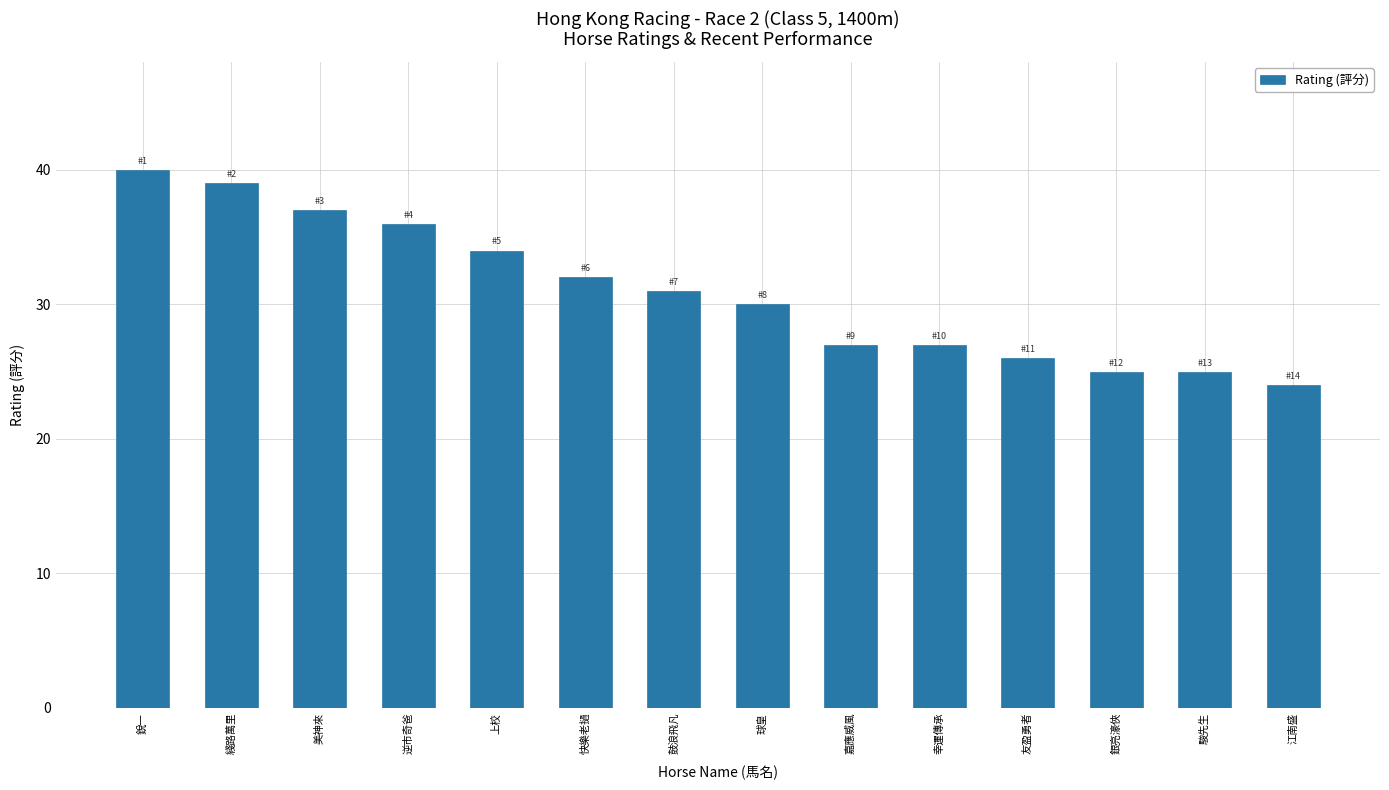

What is the label of the 11th bar from the right?

逆市奇爸